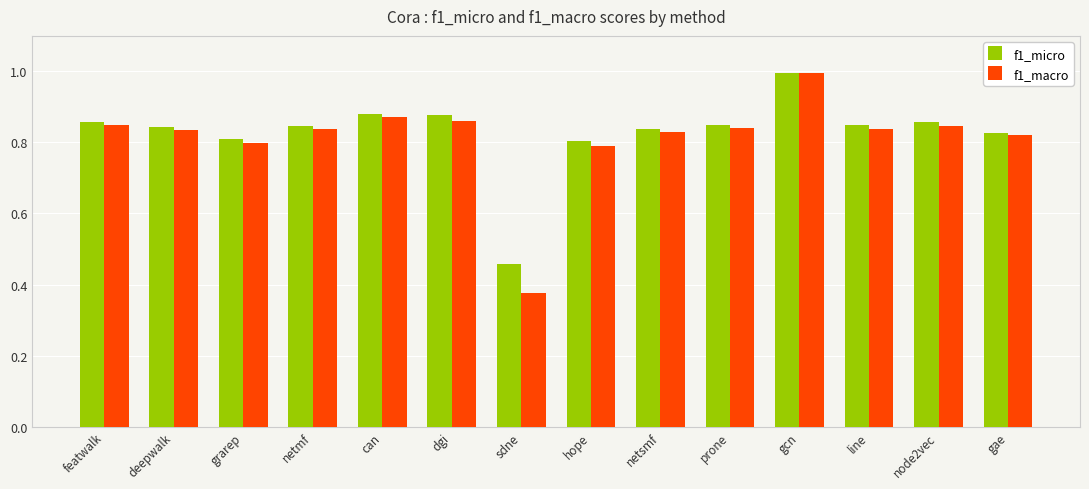

Which series has the largest range (max minus min)?

f1_macro